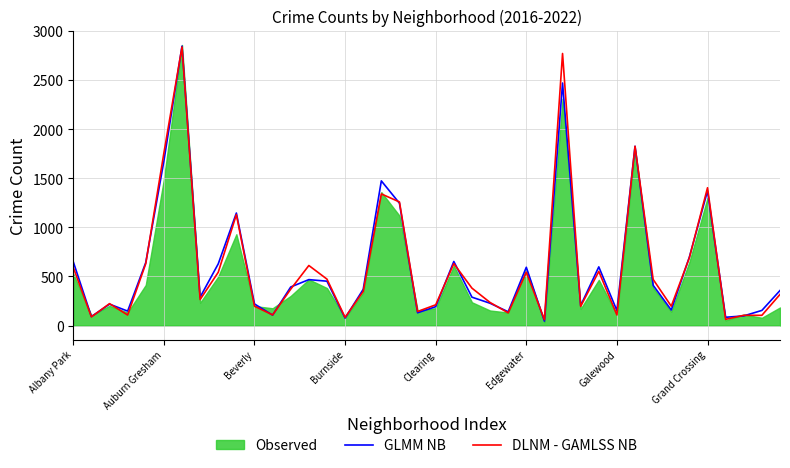

True or false: DLNM - GAMLSS NB and GLMM NB cross at least once.

True